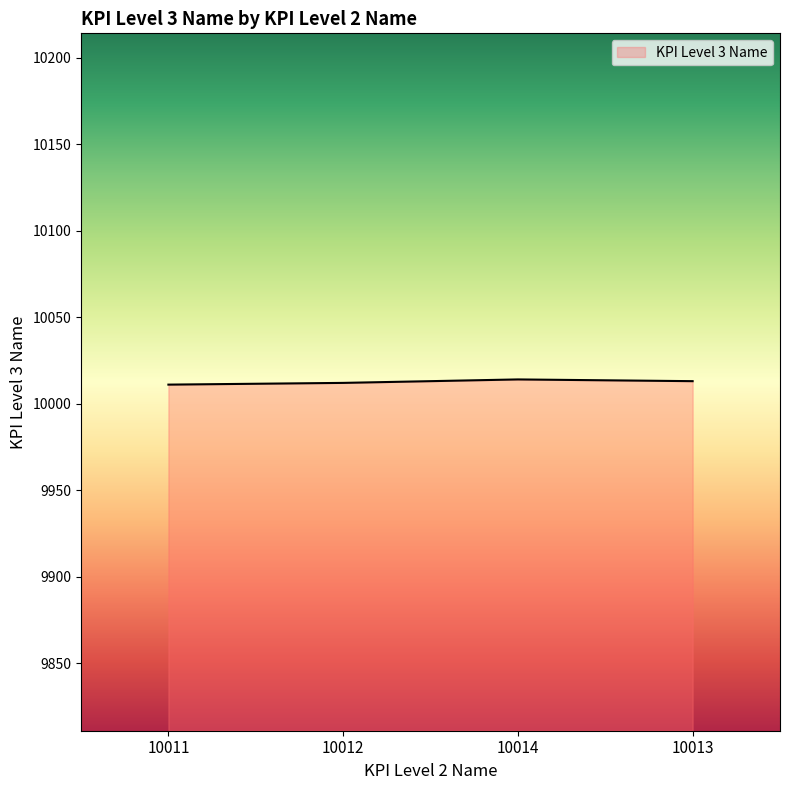

True or false: the data shows 17144 at 10011.

False